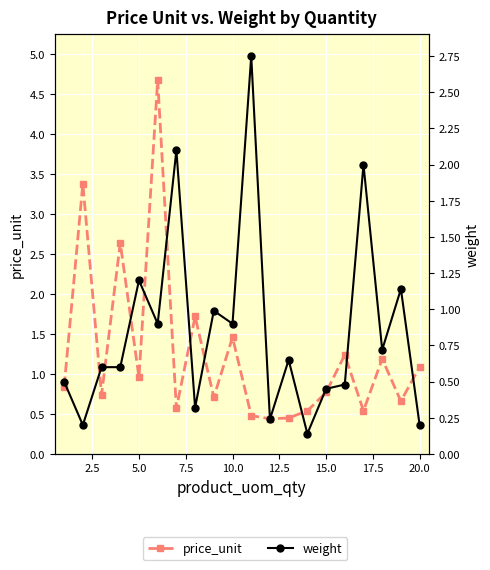

What is the smallest value displayed?

0.1